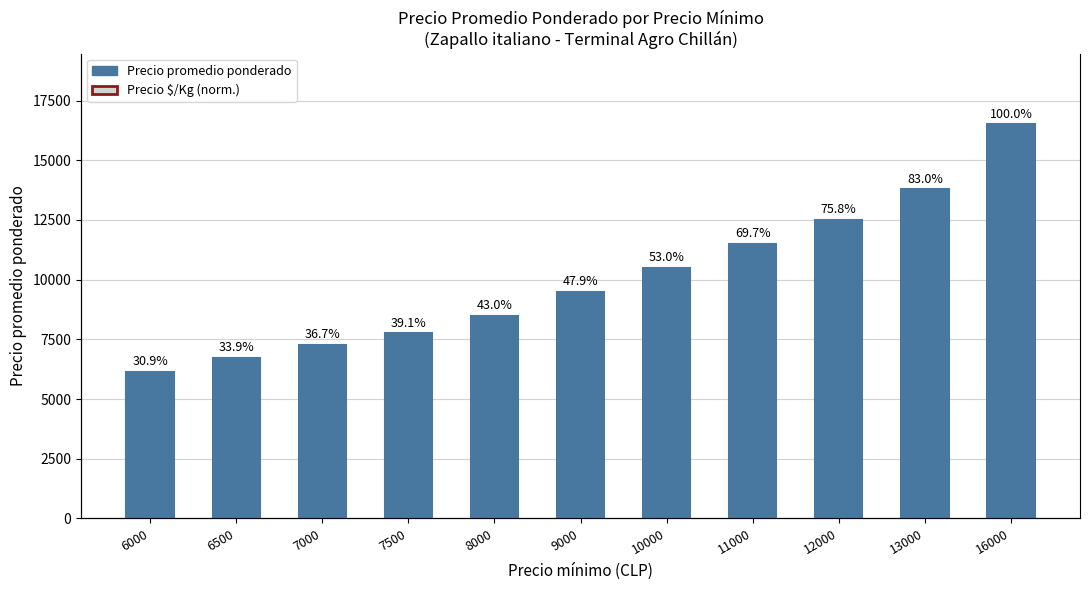

Rank the series at 11000 from highest to lowest value.

Precio promedio ponderado, Precio $/Kg